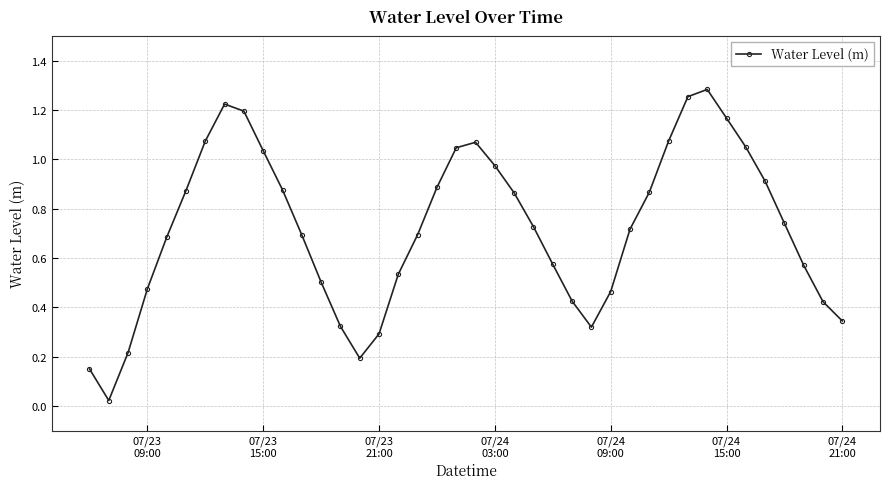

Count the number of data series in this chart.

1